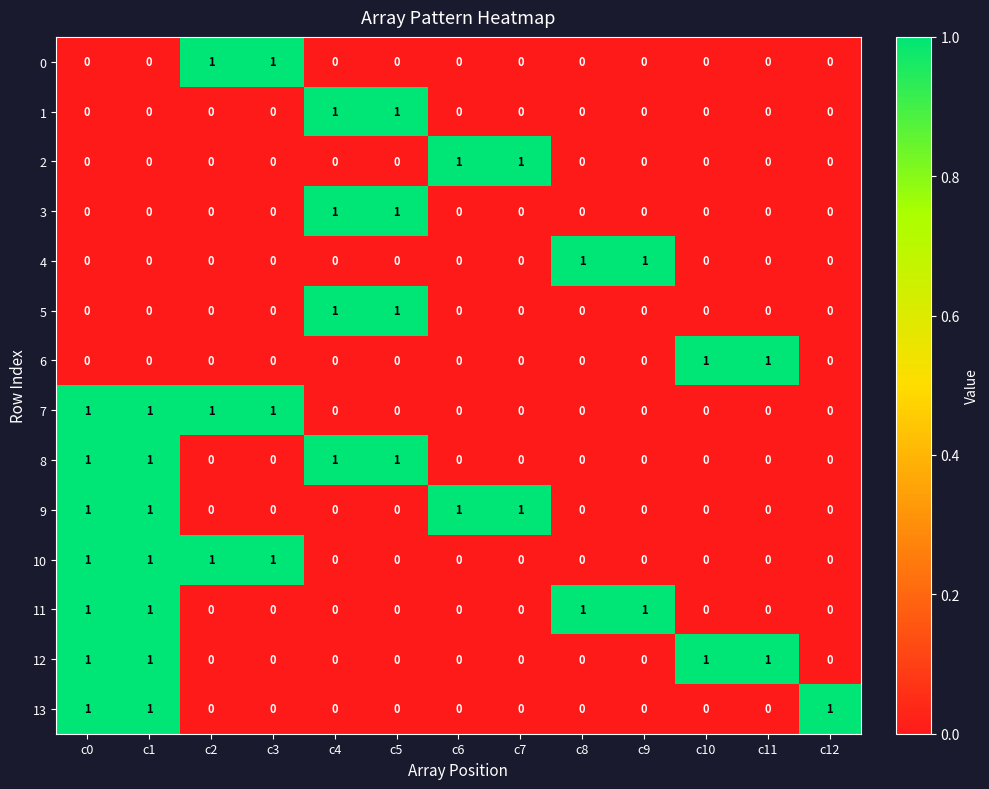

Is it true that 0 equals -1 at c11?

False